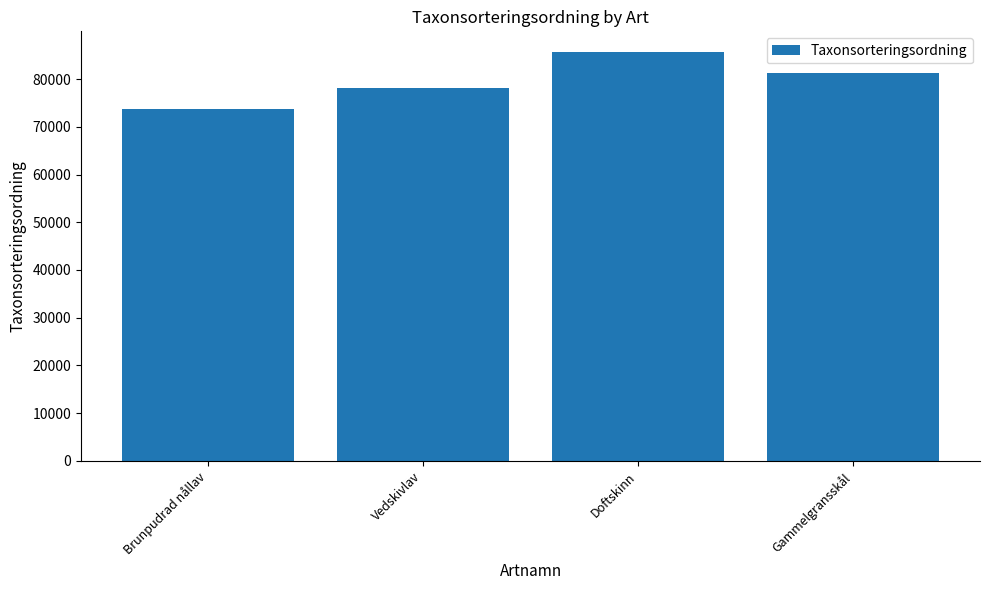

What is the change in value from Doftskinn to Gammelgransskål?

-4467